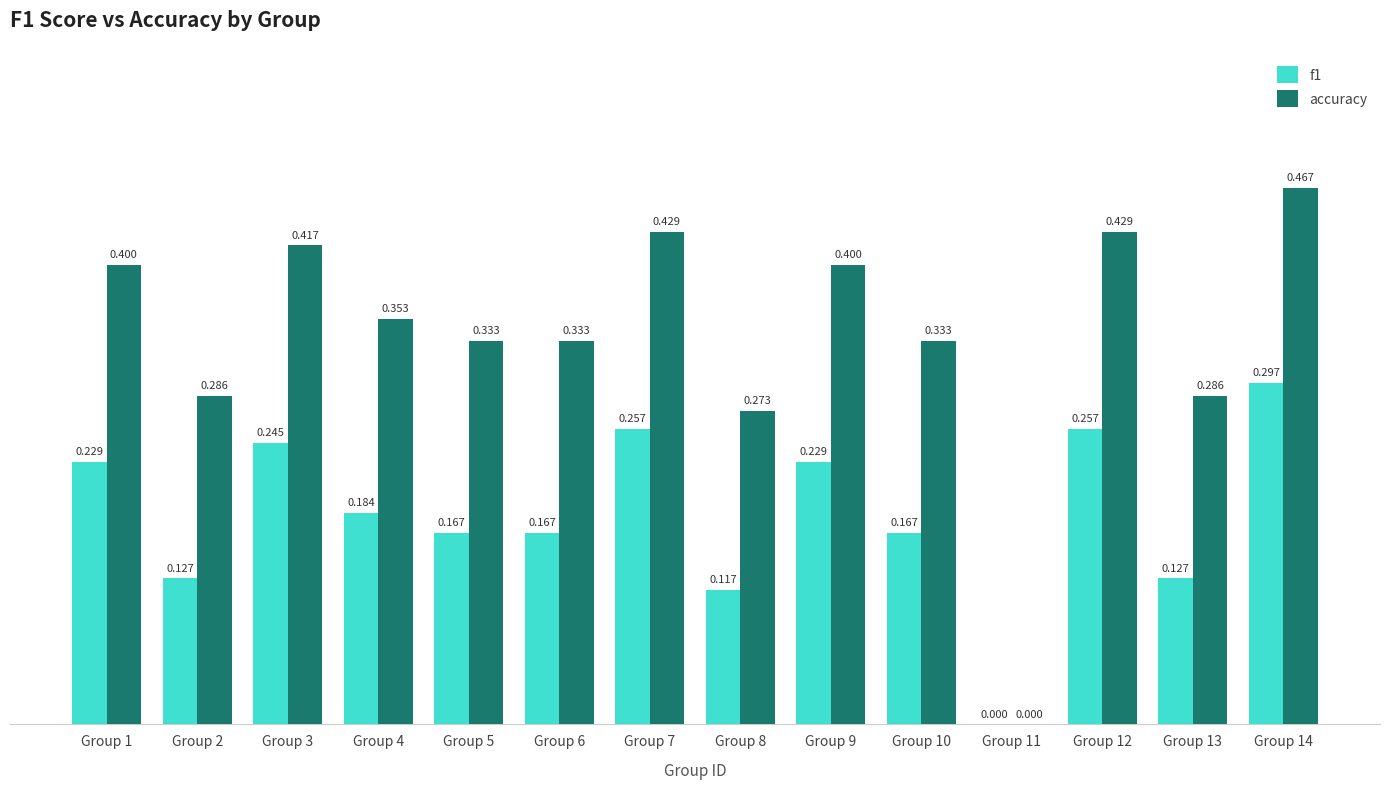

How many groups of bars are there?

14